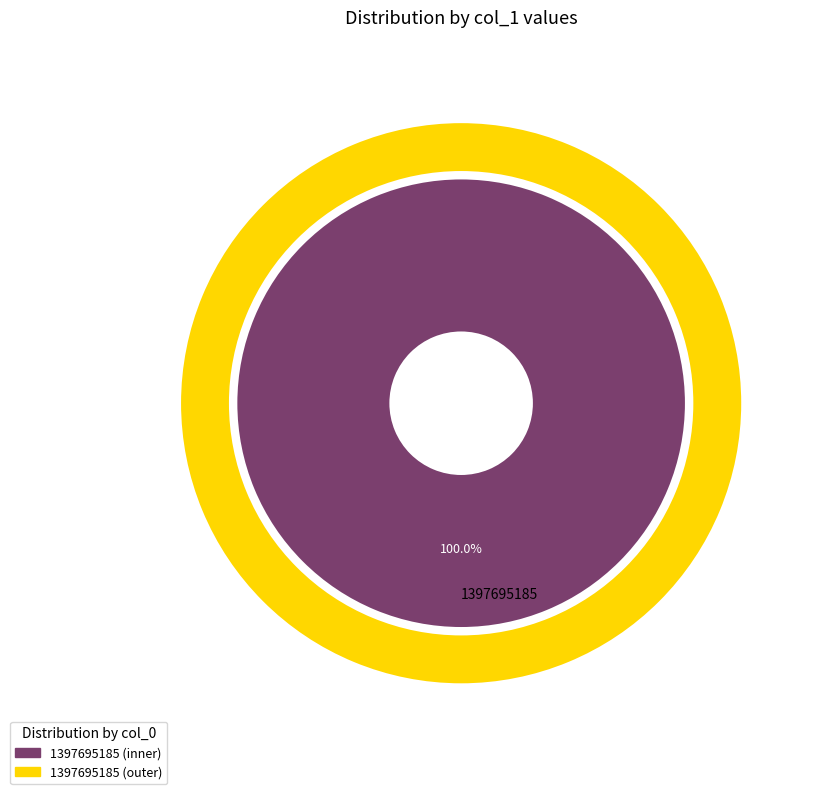

What is the majority slice?

1397695185